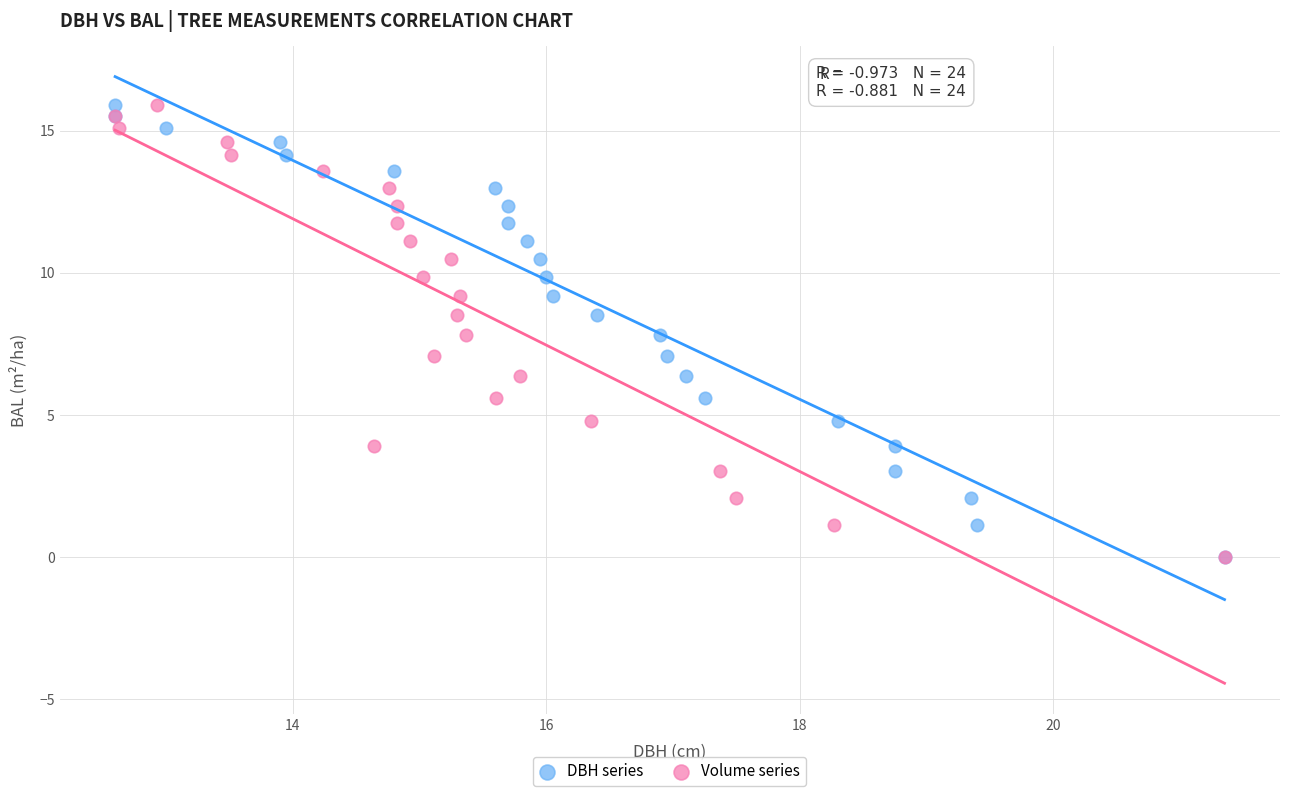

What are all the series names shown in the legend?

DBH series, Volume series